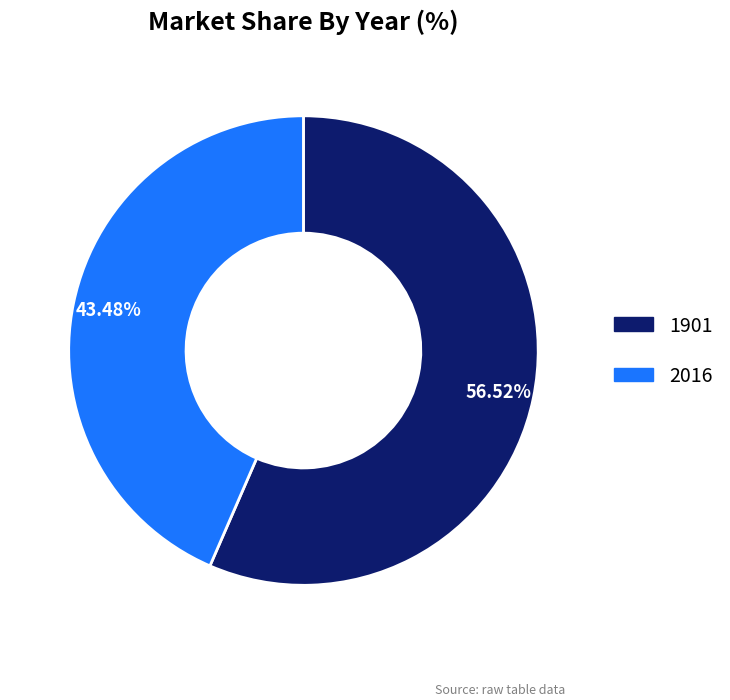

How many segments does this pie chart have?

2